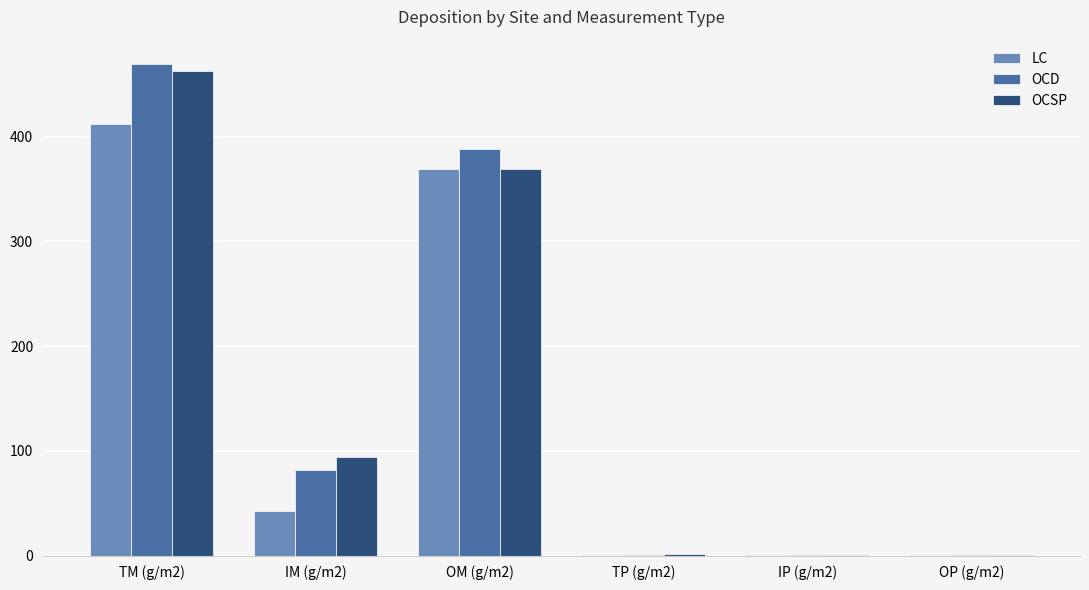

What is the sum of the LC values at OM (g/m2) and TM (g/m2)?

781.8